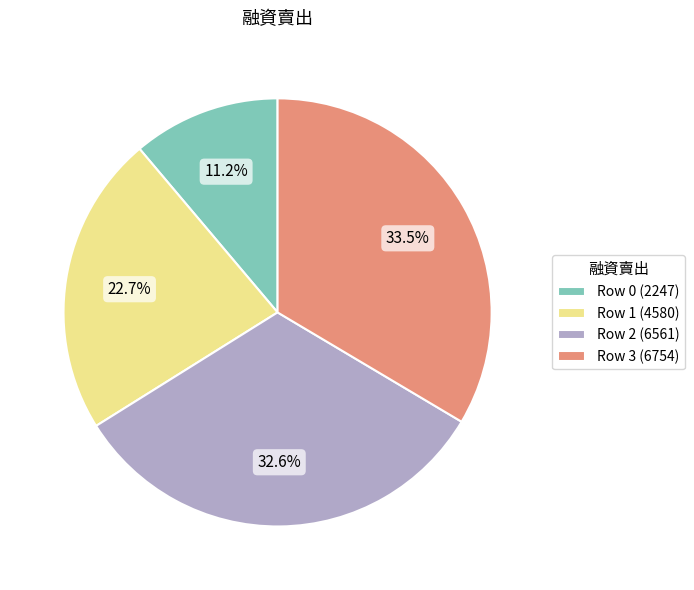

To the nearest percent, what portion does Row 1 represent?

23%